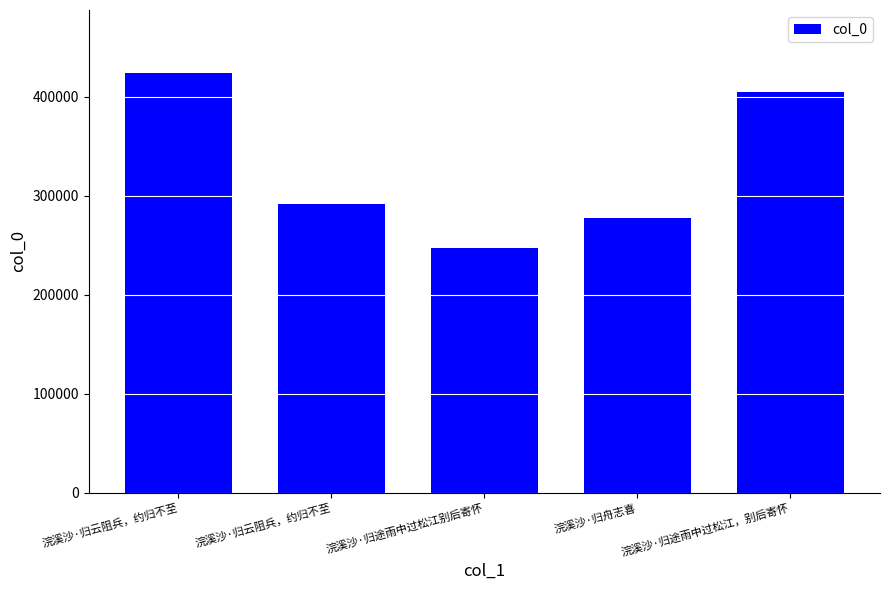

What is the change in value from 浣溪沙·归云阻兵，约归不至 to 浣溪沙·归途雨中过松江别后寄怀?

-177256